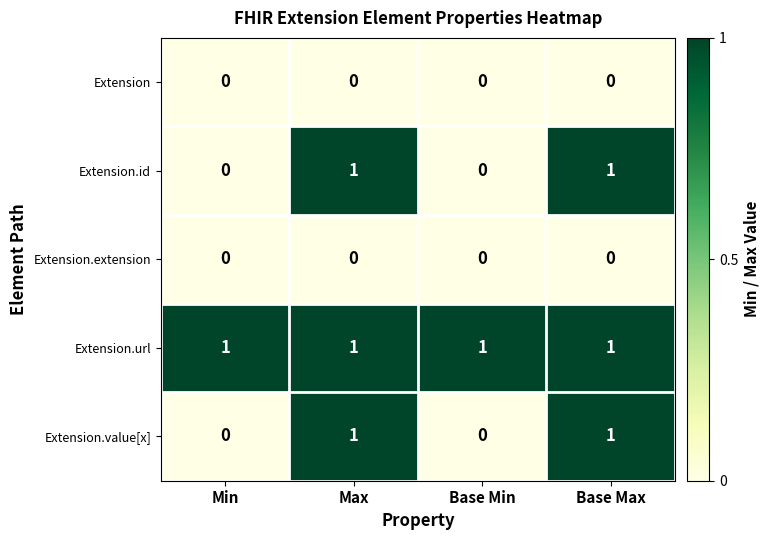

Is it true that Extension.id equals 1 at Base Min?

False